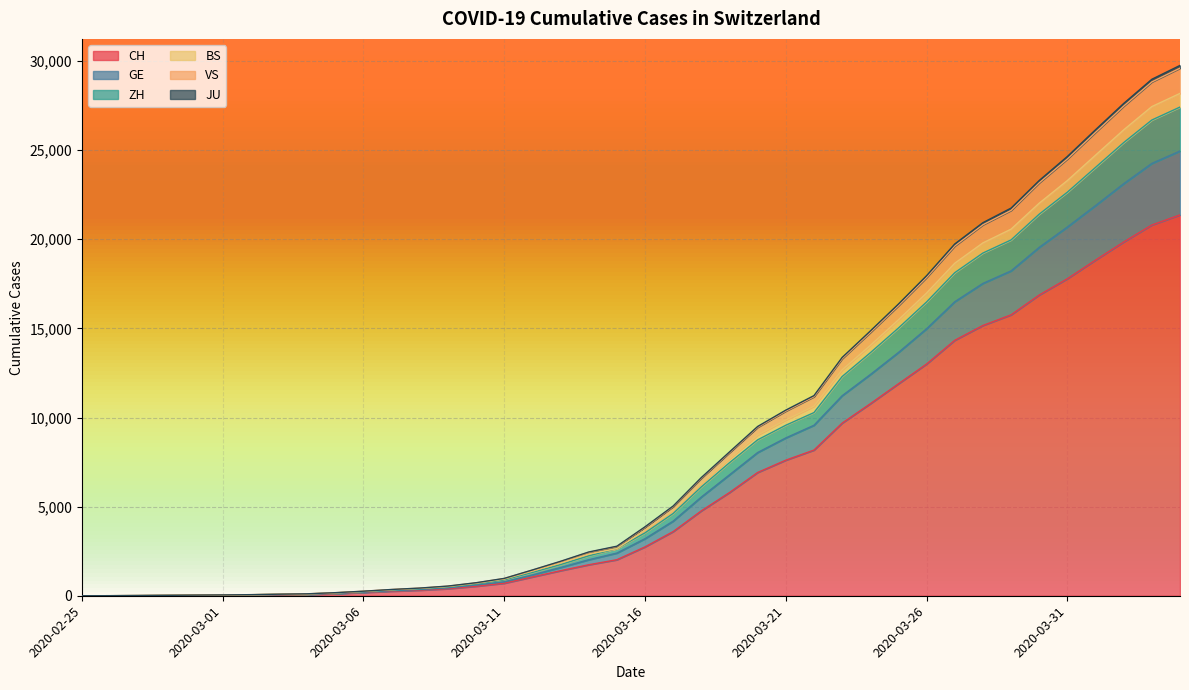

What value does the GE series have at 2020-03-04?

84